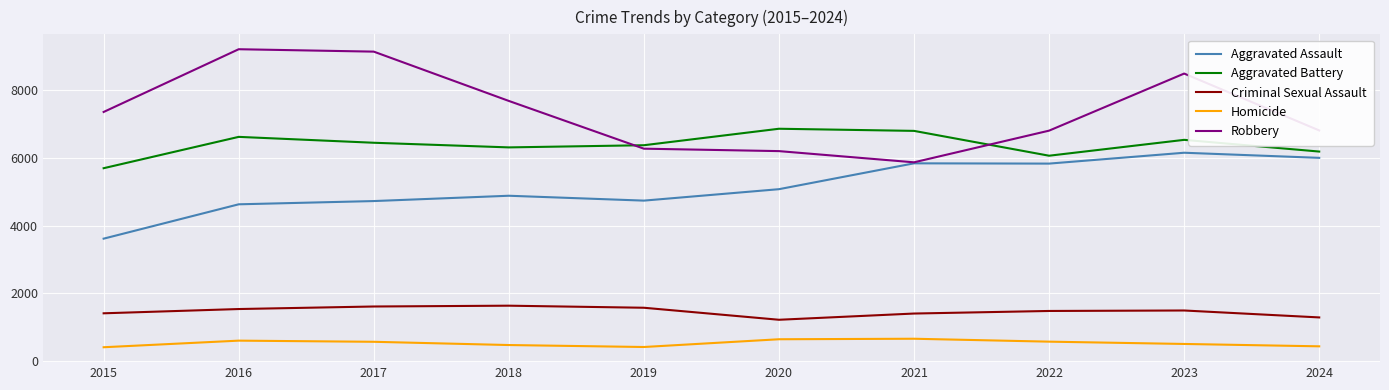

True or false: Aggravated Assault and Homicide intersect in this chart.

False